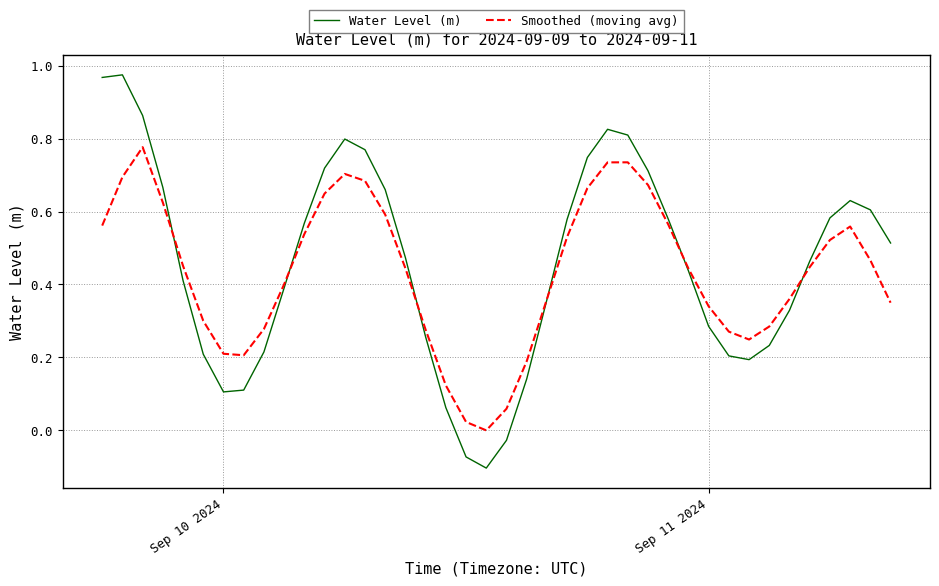

Which series has the widest spread of values?

Water Level (m)